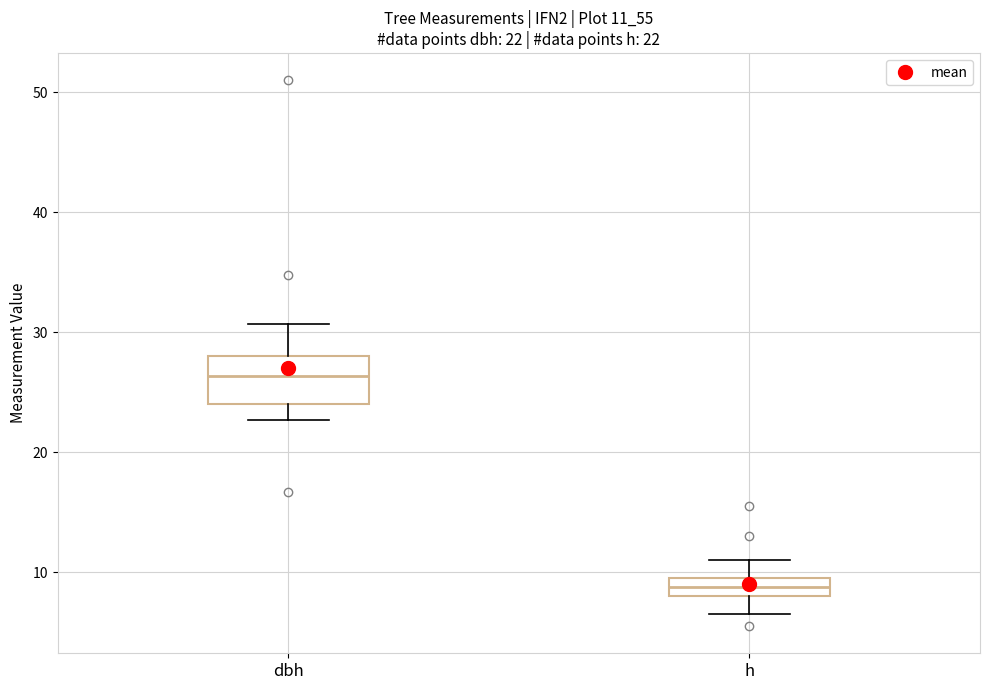

Which box has the highest median line?

dbh